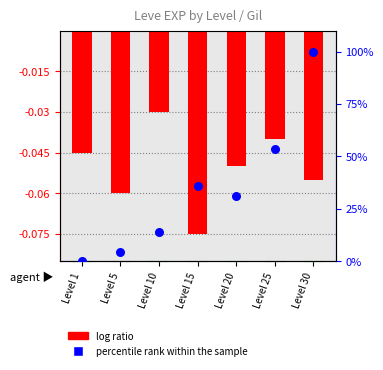

Which series has the largest Y range (max minus min)?

percentile rank within the sample